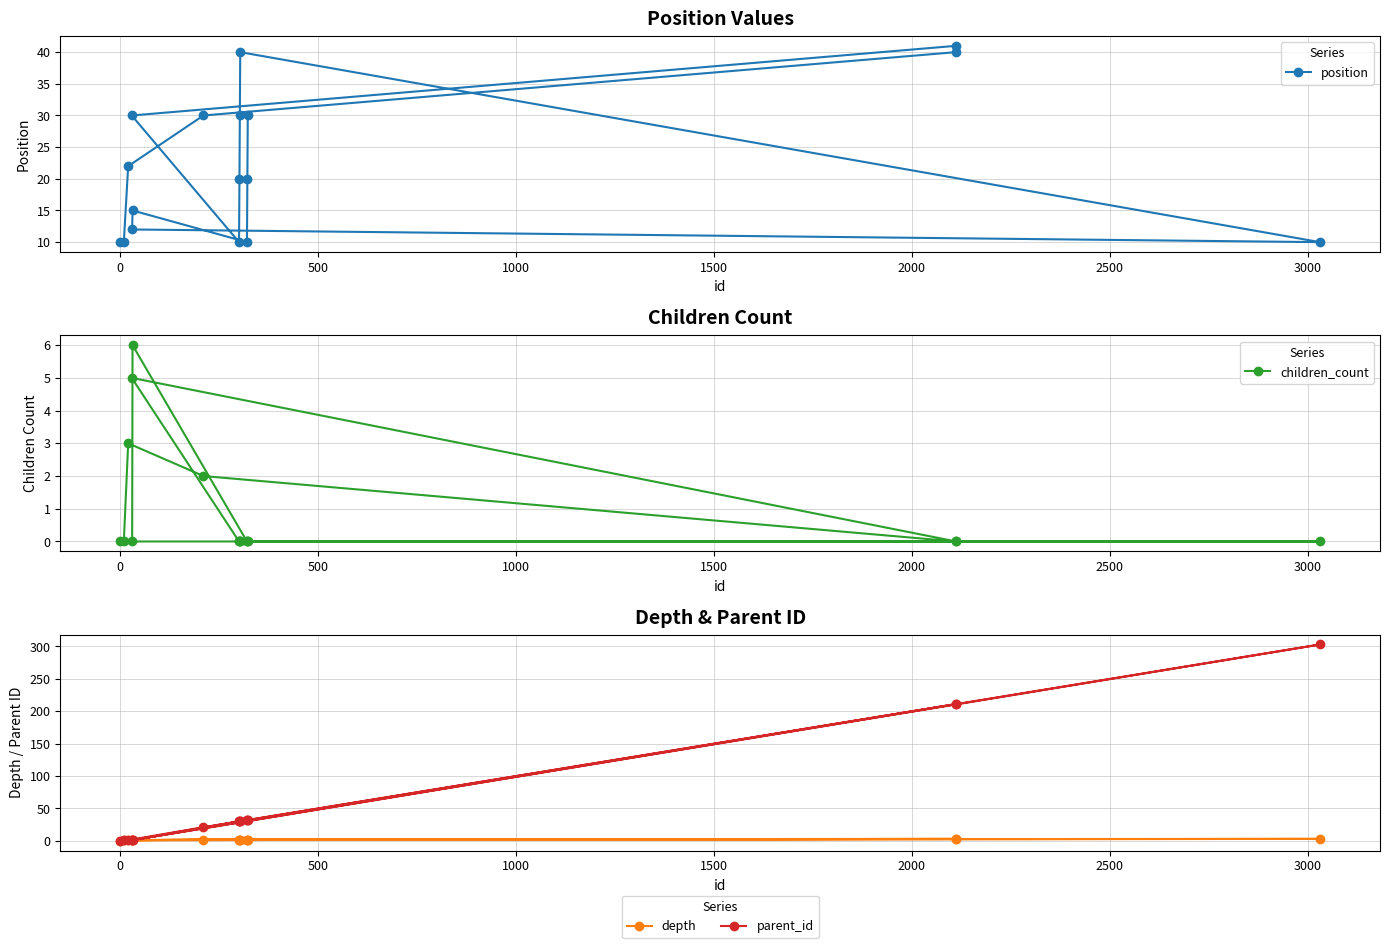

True or false: children_count has more than 1 interior local peaks.

True